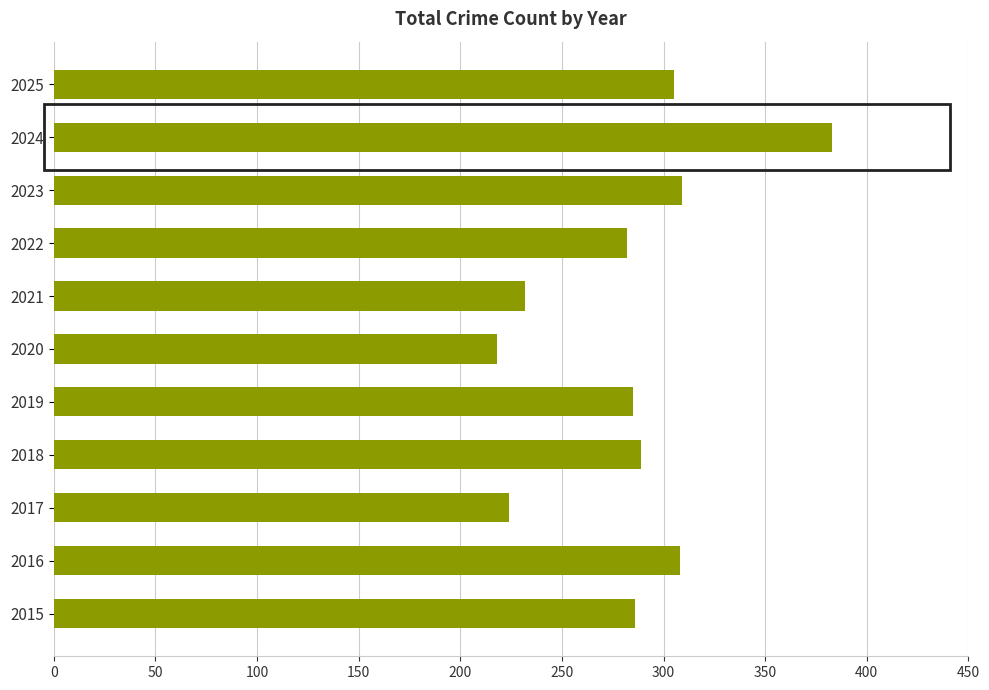

How many categories are shown in the chart?

11